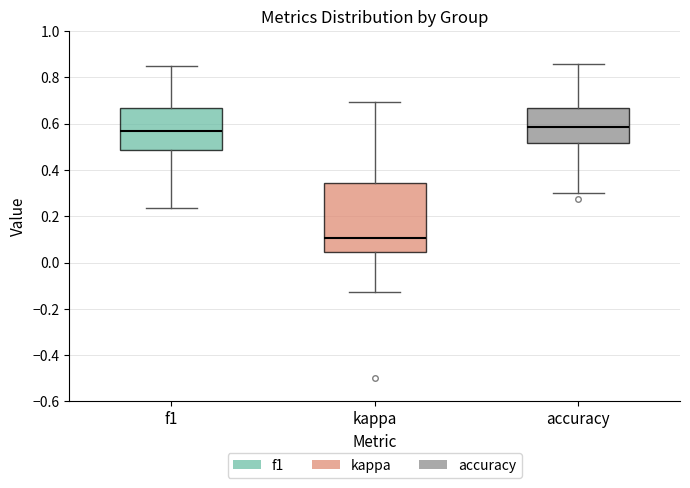

Where is the upper edge of the box for kappa on the y-axis? The values are not printed on the chart, so give them approximately, as read against the axis.

0.34